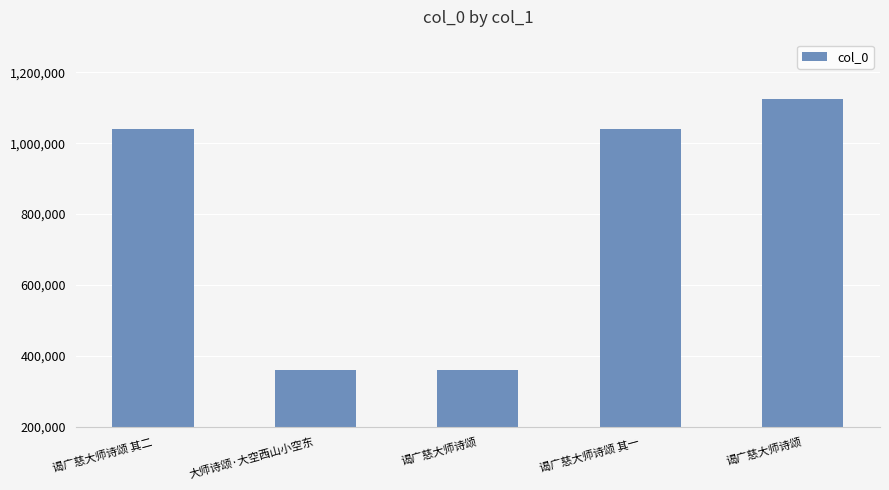

What is the greatest value displayed?

1123393